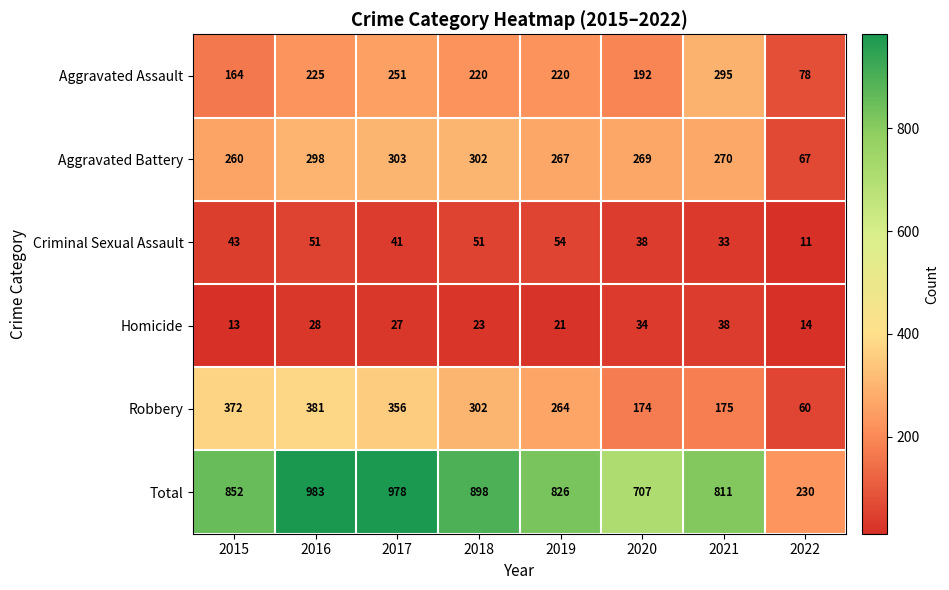

At which category is the sum across all series the highest?

2016